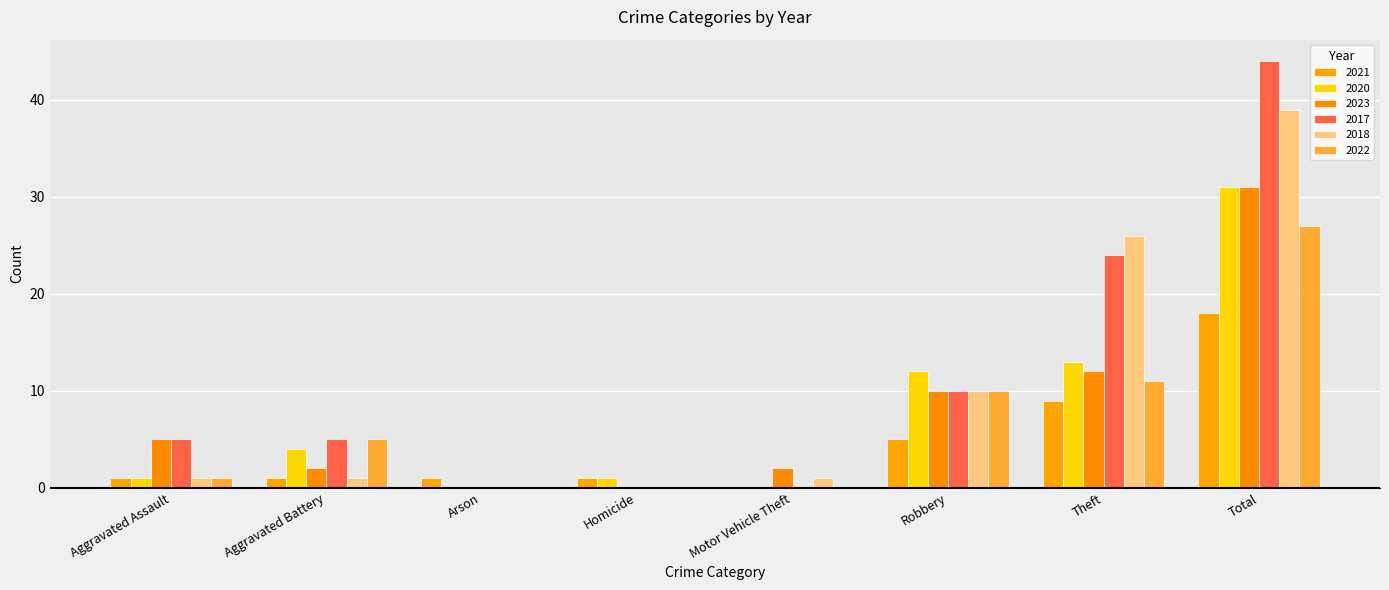

Are the bars grouped side by side (vs. stacked)?

Yes